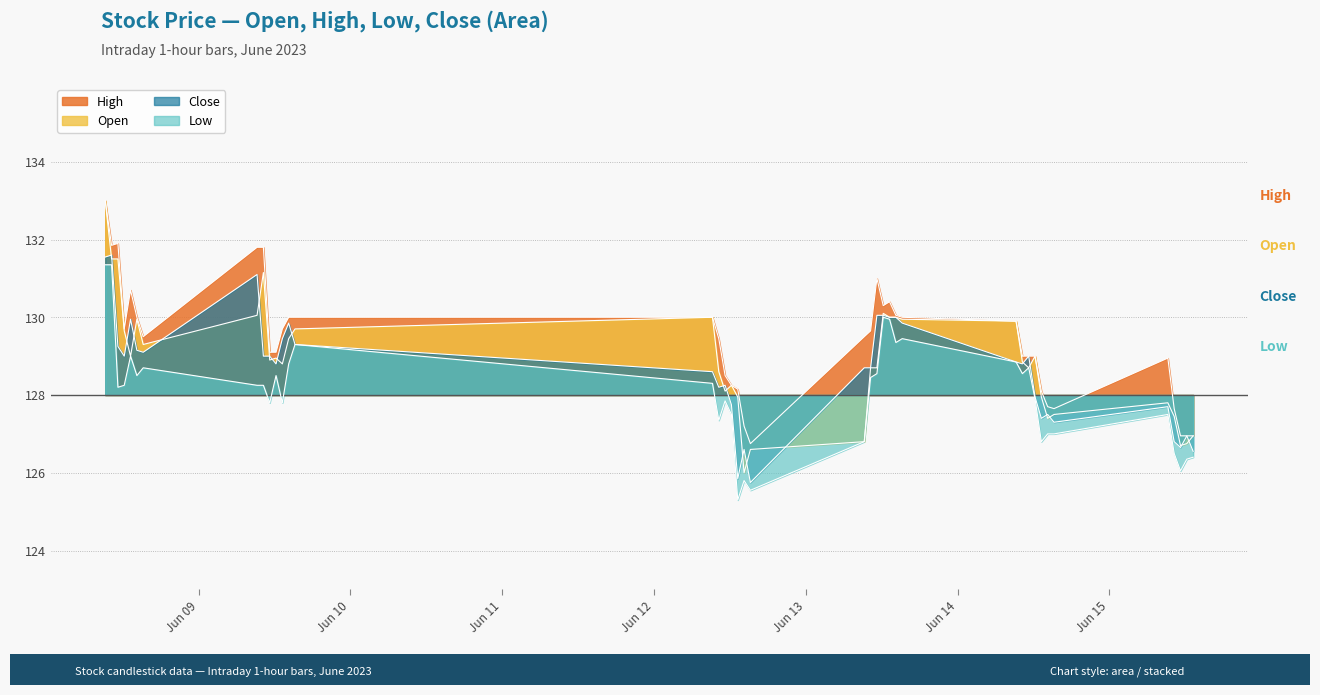

True or false: Low and Open cross at least once.

False